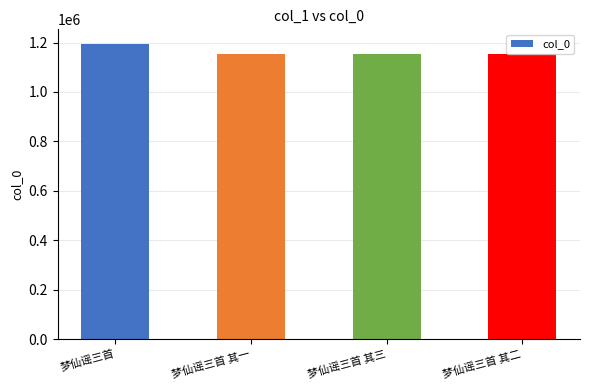

What is the value of the 3rd bar from the left?

1152096